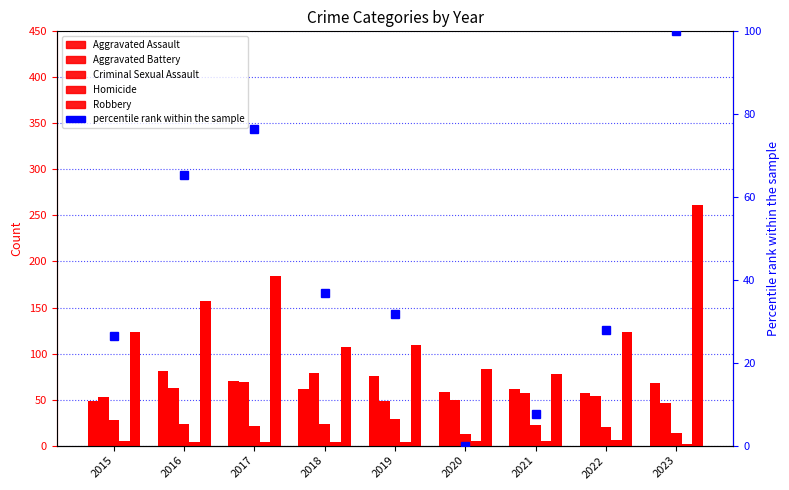

What is the difference between the maximum and minimum values in the Aggravated Battery series?

33.0